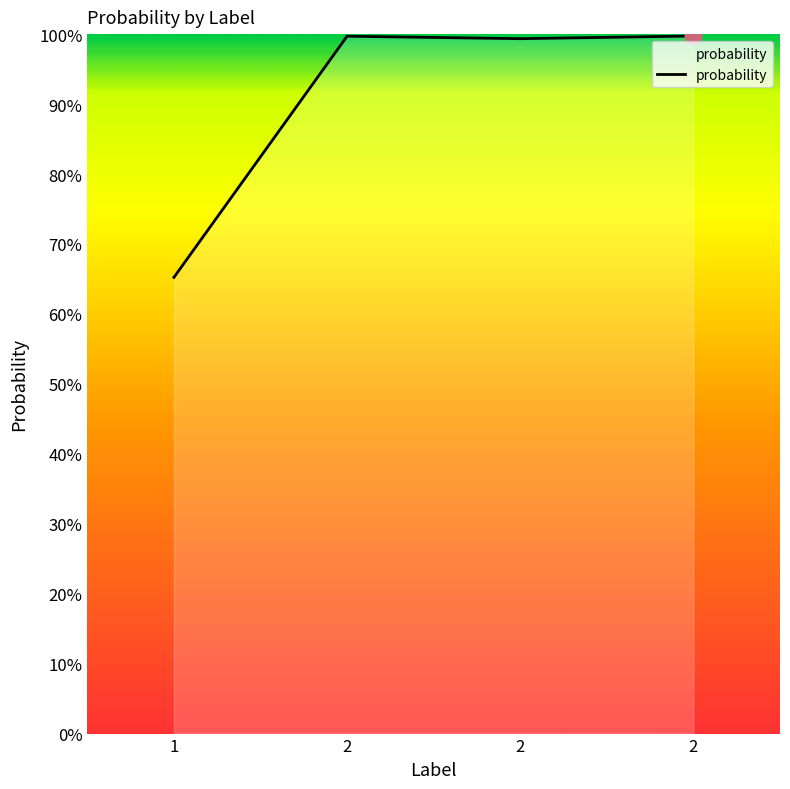

Is this an area chart (filled region under the line)?

Yes